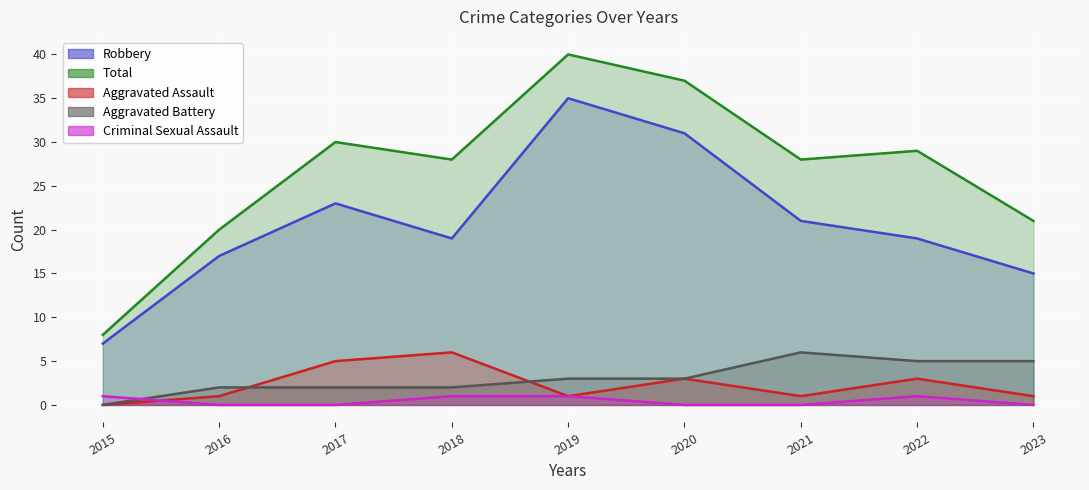

True or false: Total has a value of 35 at 2023.

False